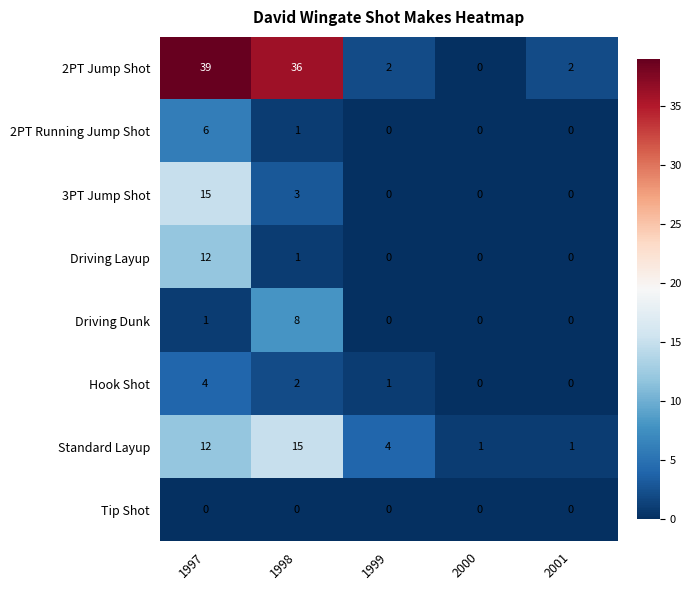

Which series has the largest total across all categories?

2PT Jump Shot